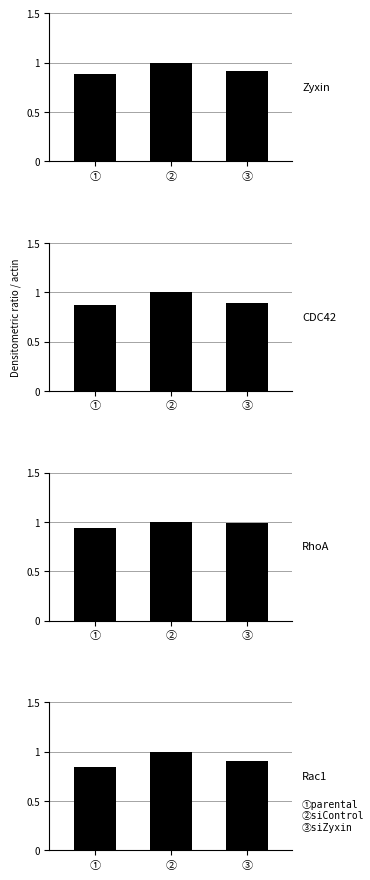

What is the smallest value displayed?

0.8